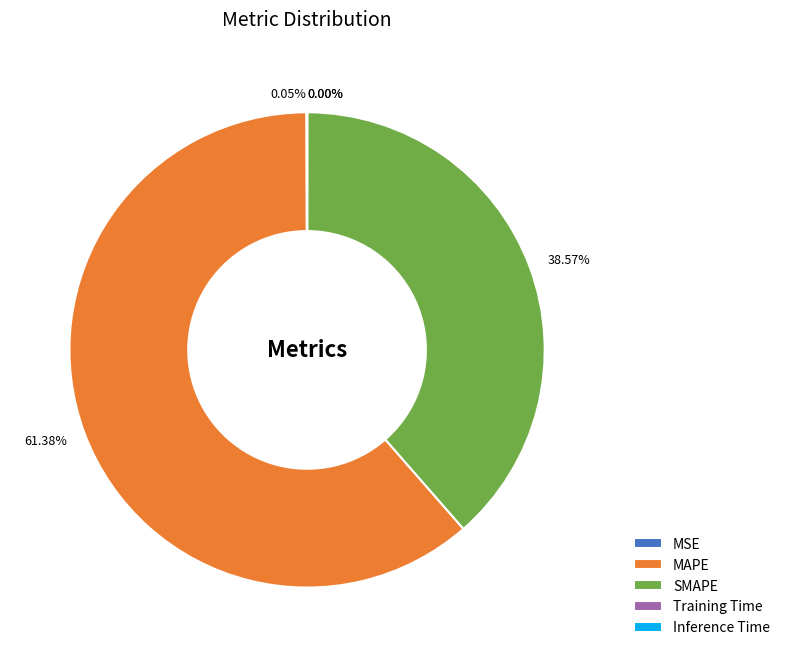

Which category has the biggest portion of the pie?

MAPE